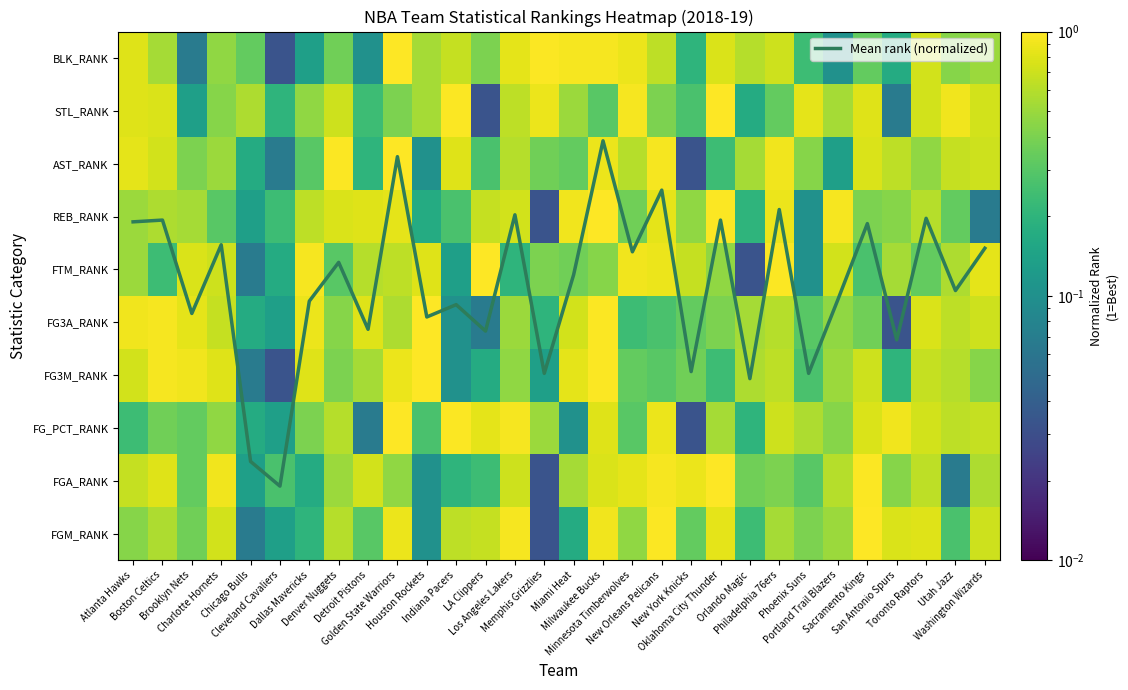

How many data points does each series have?

30